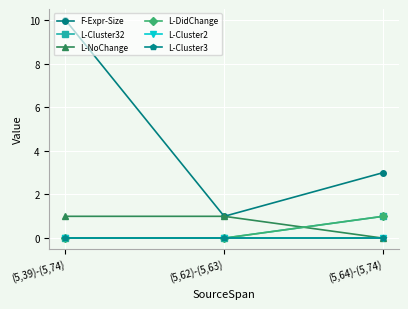

Is this an area chart (filled region under the line)?

No